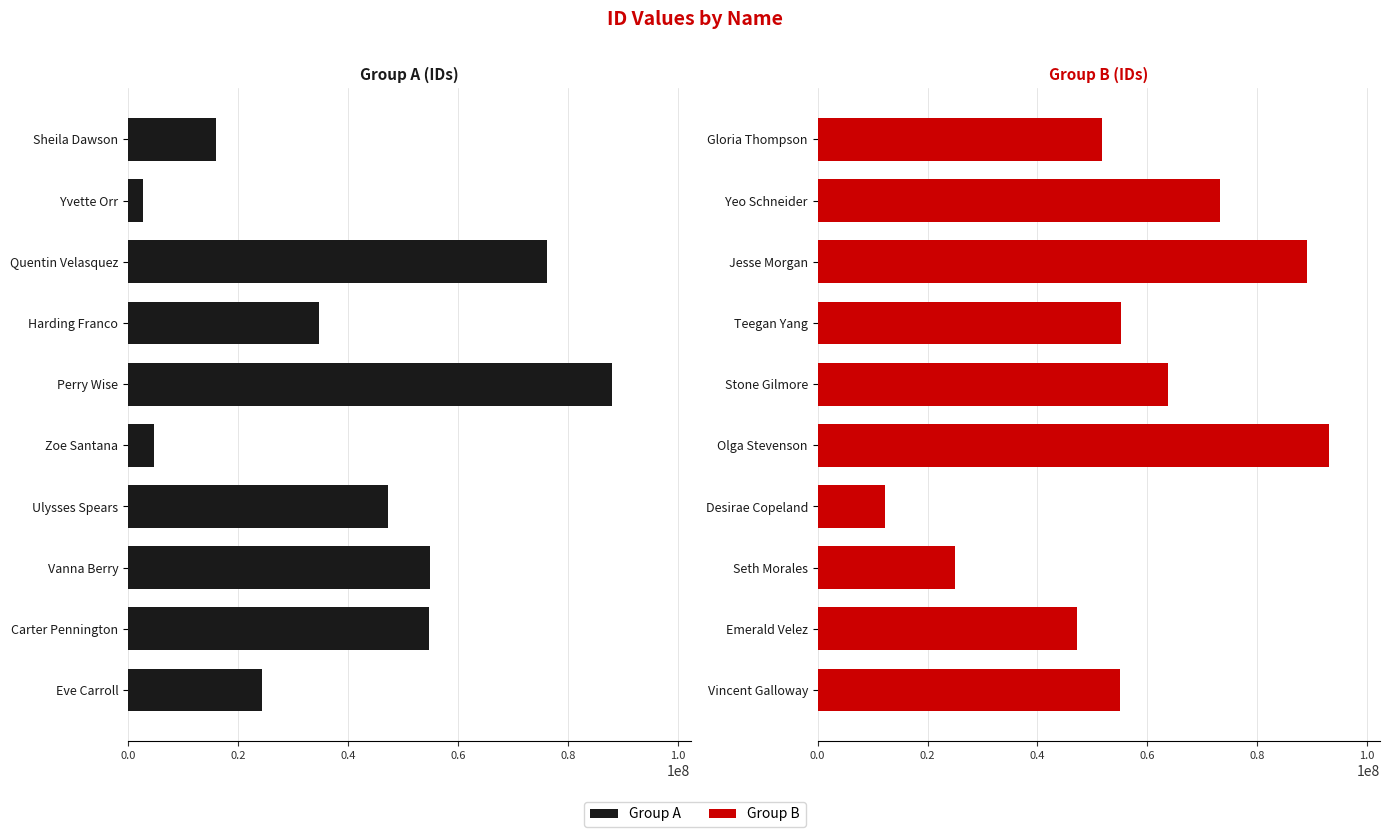

Reading left to right, list all the values displayed in this chart.

Group A: 24445665	54782842	54948024	47219285	4711045	87968308	34721954	76141666	2700835	16049867
Group B: 55051992	47279765	25014434	12228460	93030175	63768000	55246318	89016880	73282686	51700885